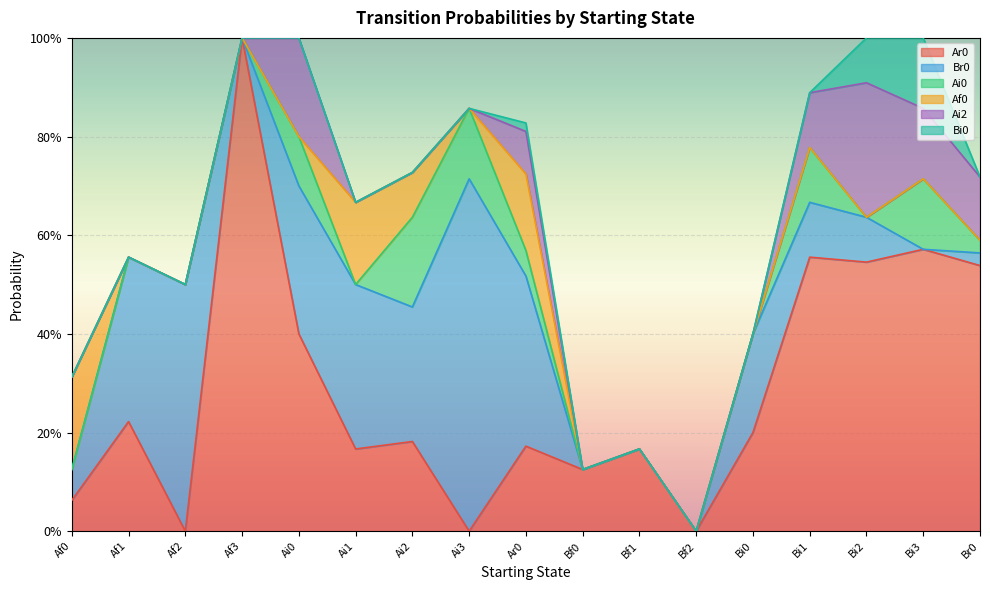

At which category is the sum across all series the highest?

Af3